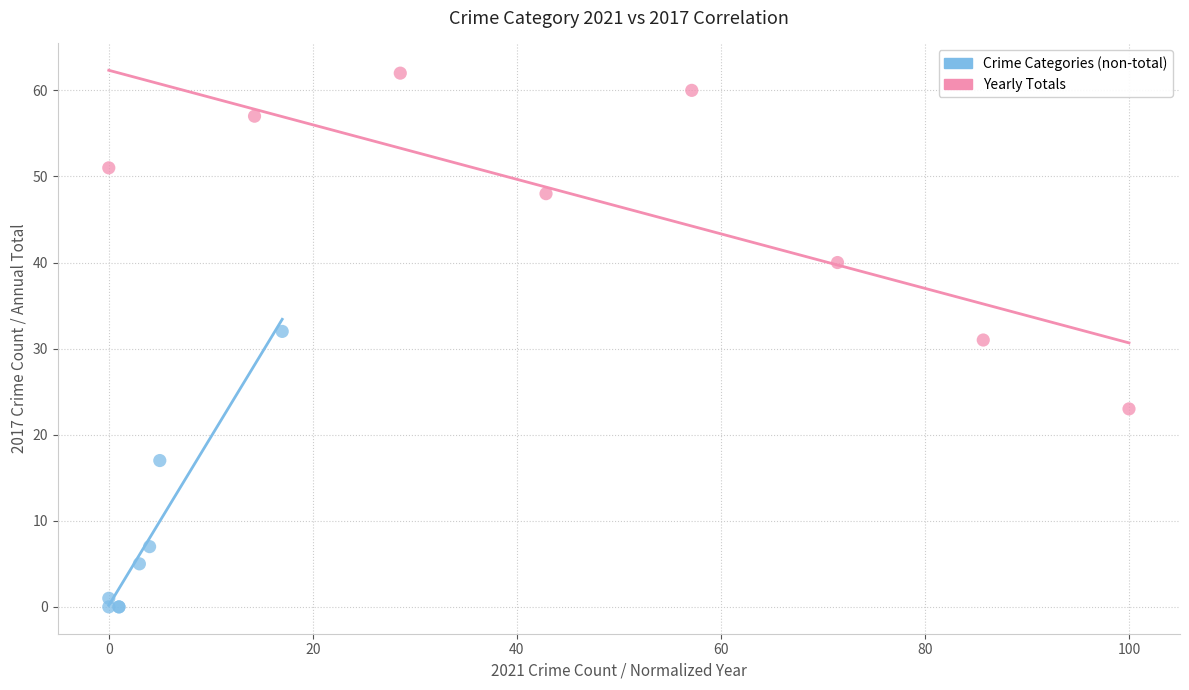

Which series reaches the maximum Y coordinate?

Yearly Totals